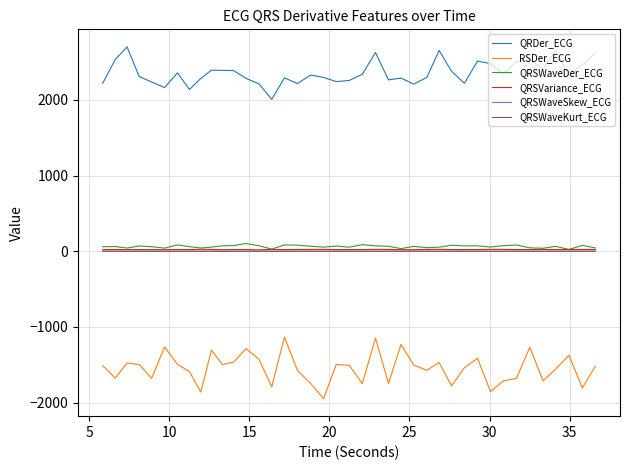

At how many categories does at least one series exceed 710?

40